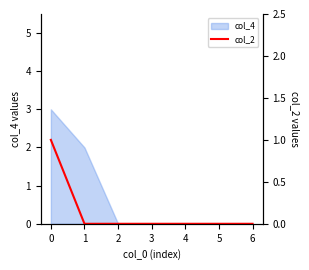

The chart shows a value of 0 at 1. True or false?

True